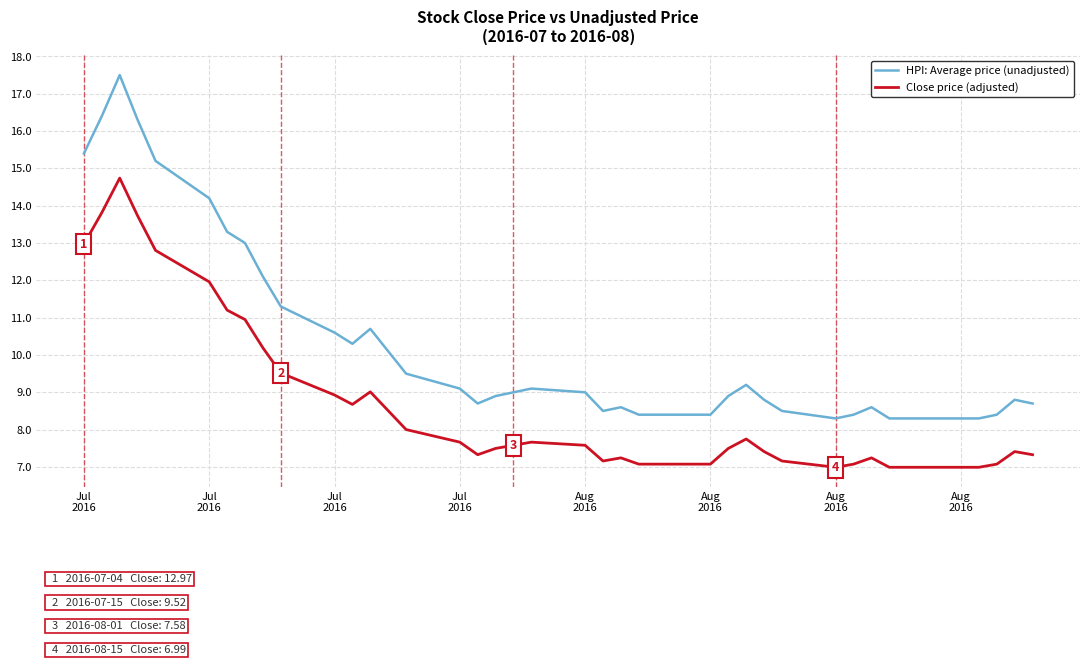

Reading left to right, what are all the values shown in this chart?

HPI: Average price (unadjusted): 15.4	16.4	17.5	16.3	15.2	14.2	13.3	13.0	12.1	11.3	10.6	10.3	10.7	10.1	9.5	9.1	8.7	8.9	9.0	9.1	9.0	8.5	8.6	8.4	8.4	8.4	8.9	9.2	8.8	8.5	8.3	8.4	8.6	8.3	8.3	8.3	8.3	8.4	8.8	8.7
Close price (adjusted): 13.0	13.8	14.7	13.7	12.8	12.0	11.2	10.9	10.2	9.5	8.9	8.7	9.0	8.5	8.0	7.7	7.3	7.5	7.6	7.7	7.6	7.2	7.2	7.1	7.1	7.1	7.5	7.7	7.4	7.2	7.0	7.1	7.2	7.0	7.0	7.0	7.0	7.1	7.4	7.3